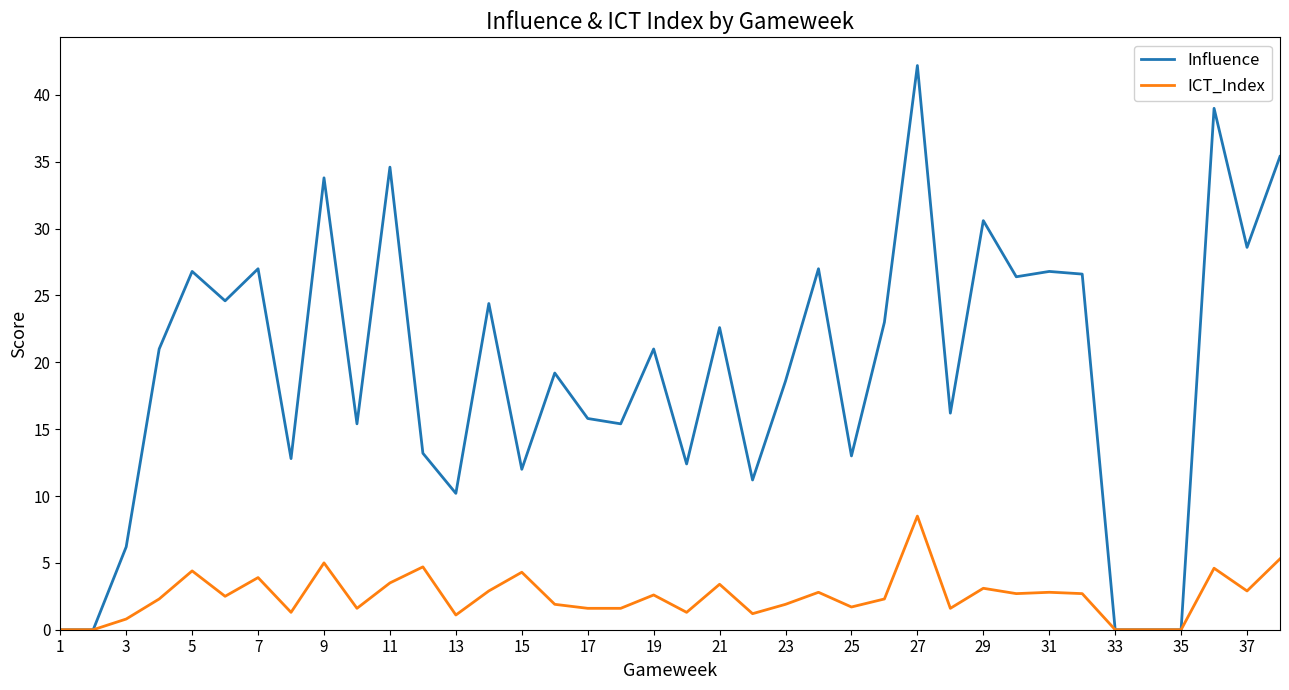

Rank the series by their maximum value, from lowest to highest.

ICT_Index, Influence